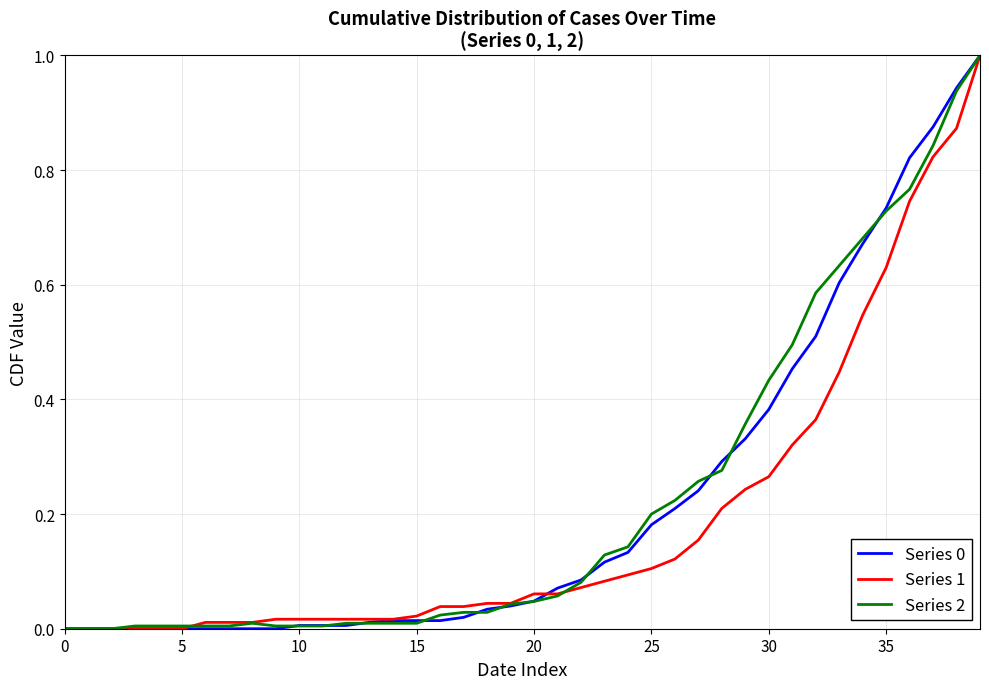

What is the greatest value displayed?

1.0